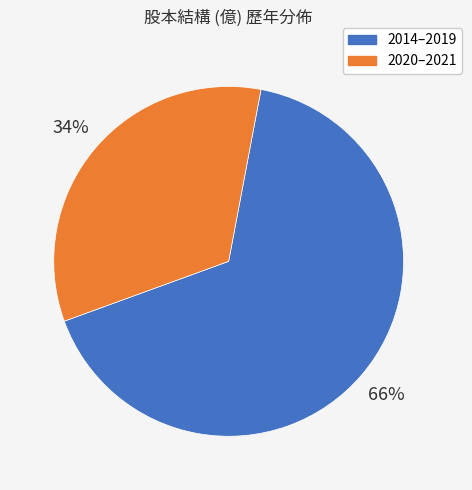

How many slices are in this pie chart?

2